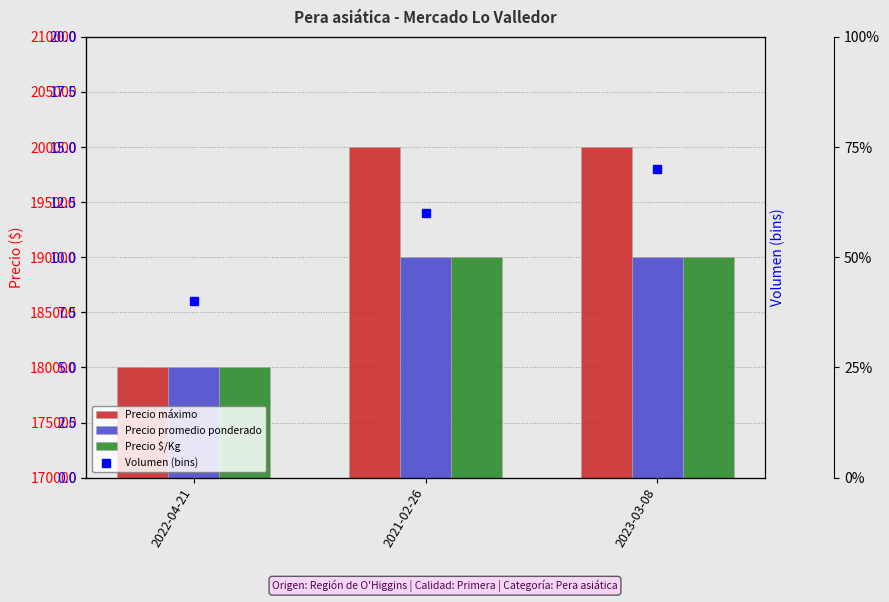

What is the label of the 3rd bar from the right?

2022-04-21